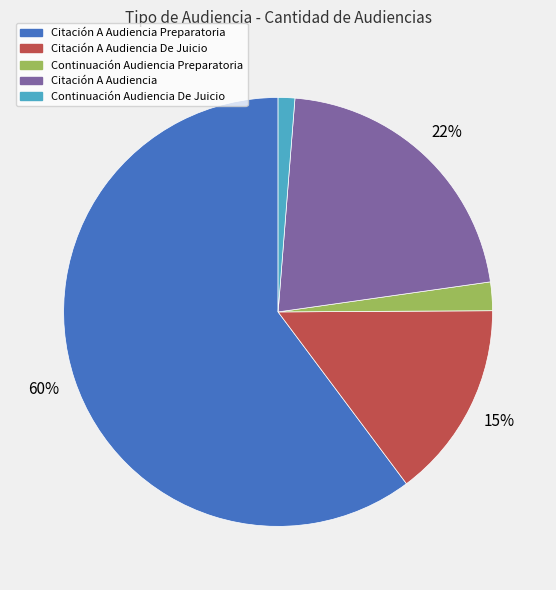

Which has a higher value, Citación A Audiencia or Continuación Audiencia De Juicio?

Citación A Audiencia